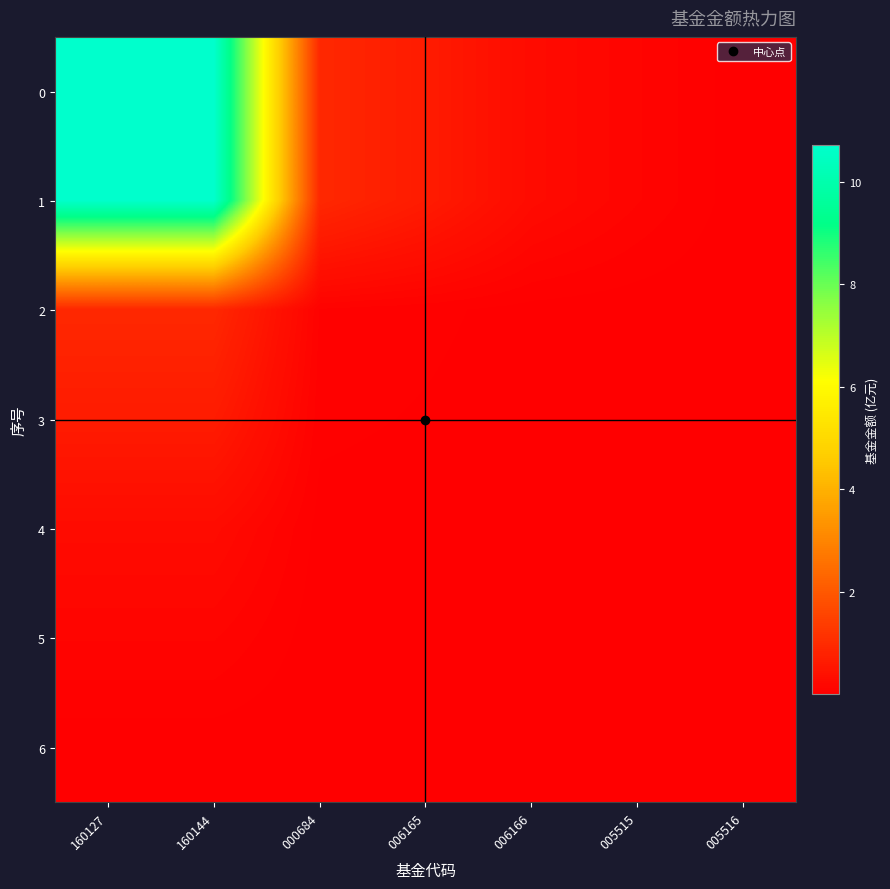

How many series are shown in this chart?

7